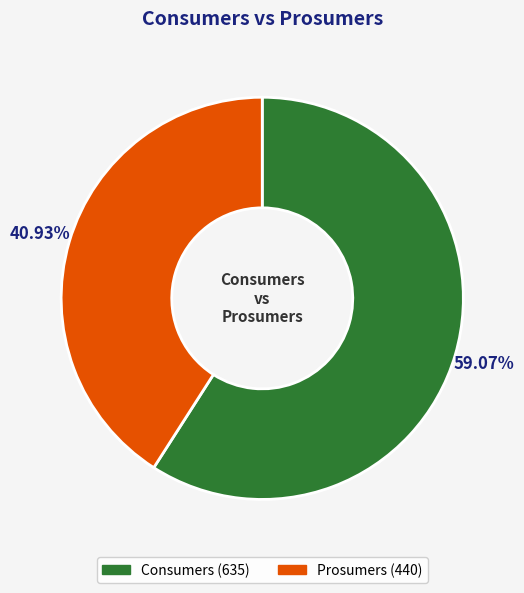

Is it true that Consumers is 74% of the pie?

False